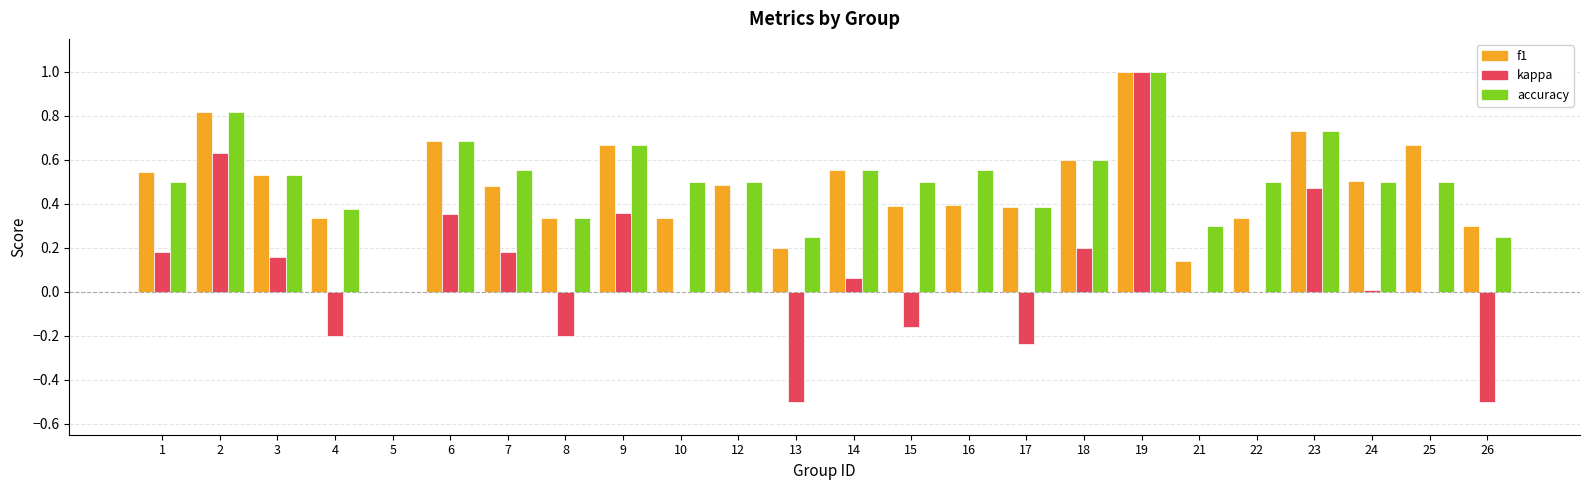

Is the value of kappa at 15 greater than the value of accuracy at 22?

No